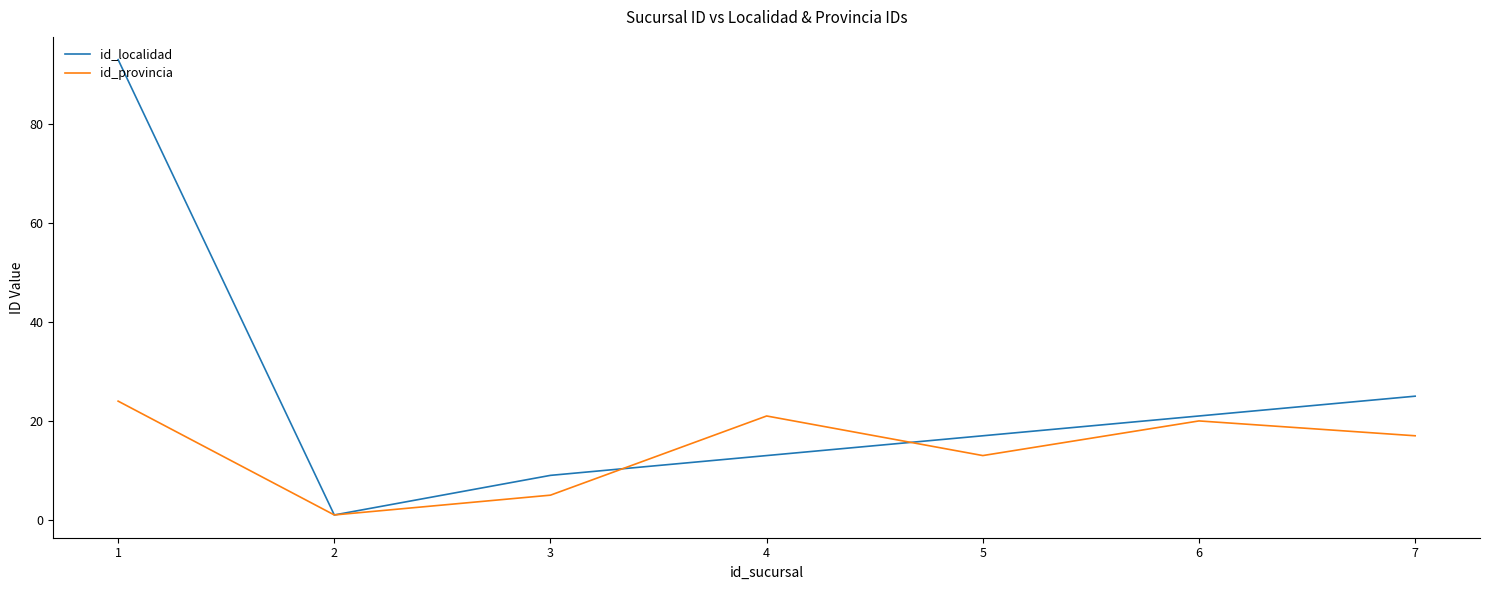

True or false: id_provincia and id_localidad cross at least once.

True